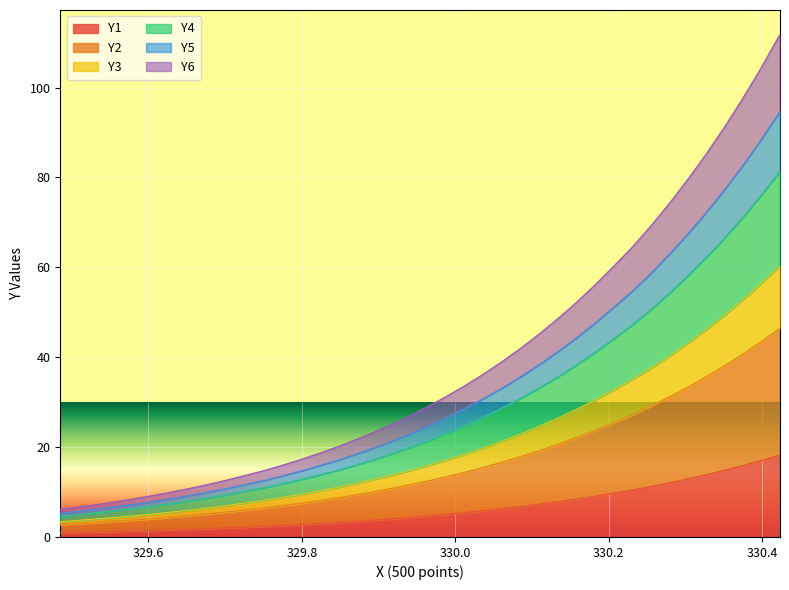

True or false: Y2 and Y6 cross at least once.

False